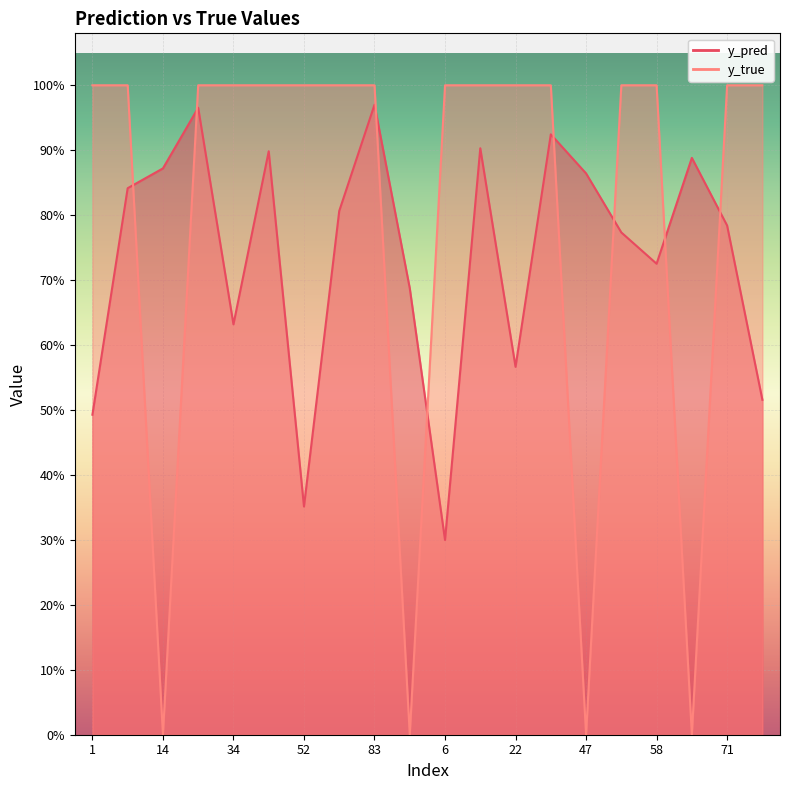

Does the chart display data point markers on the line(s)?

No